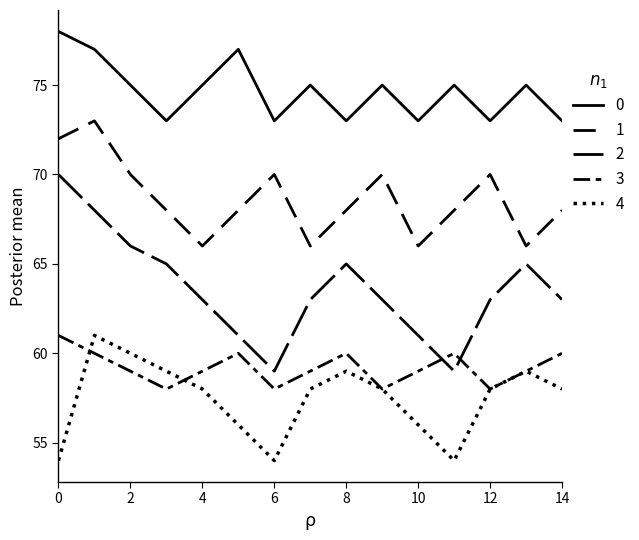

How many lines are shown in the chart?

5